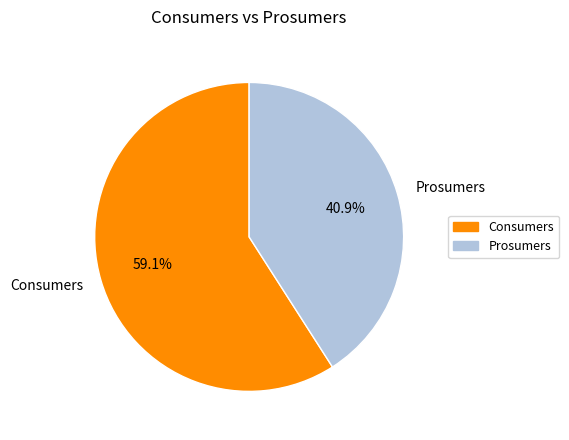

Is Consumers the majority of the pie?

Yes